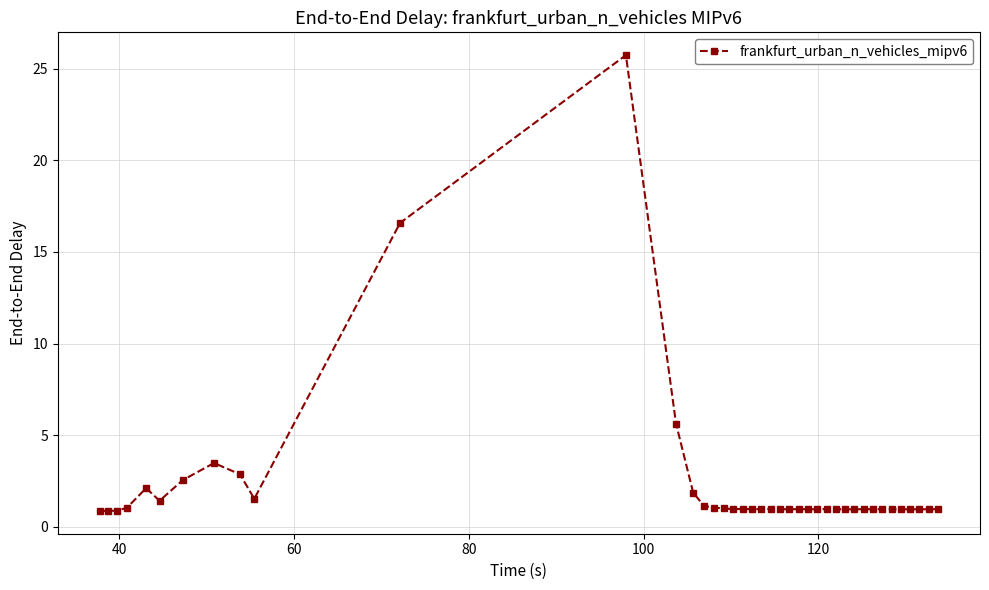

Does the chart display data point markers on the line(s)?

Yes